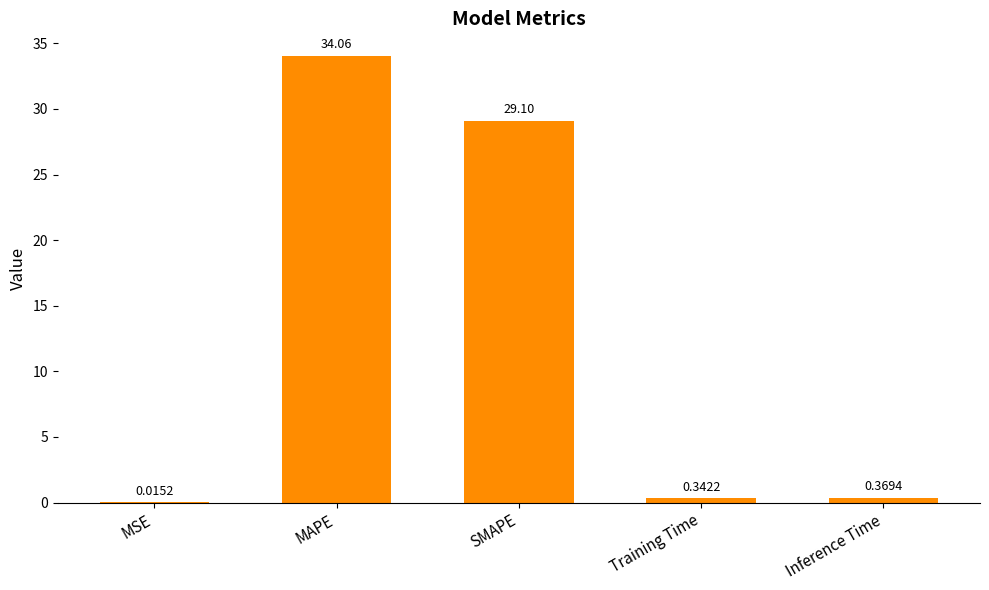

What is the change in value from MSE to Training Time?

+0.3